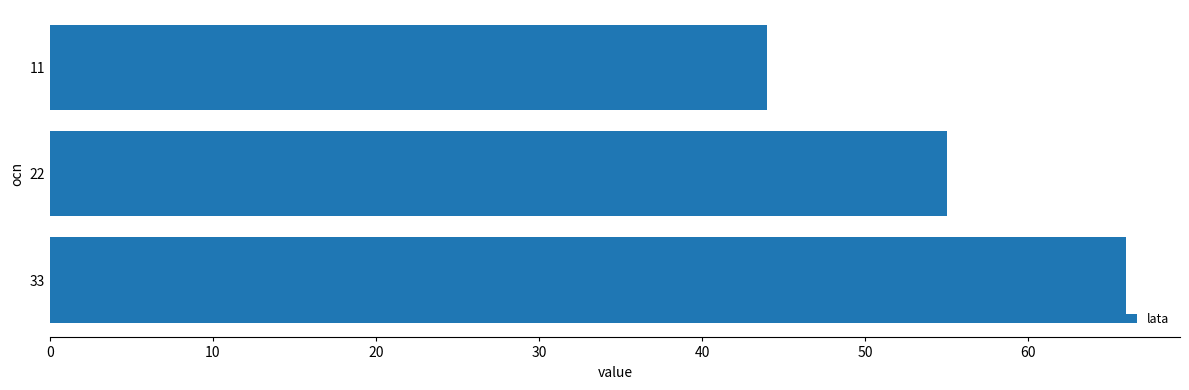

List the labels in order of value, largest first.

33, 22, 11